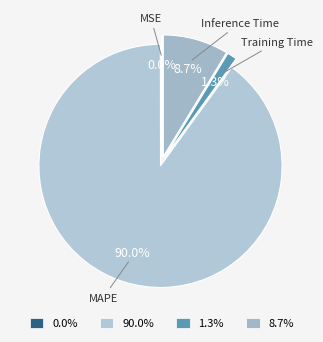

How much of the chart is everything except 1.3%?

98.7%